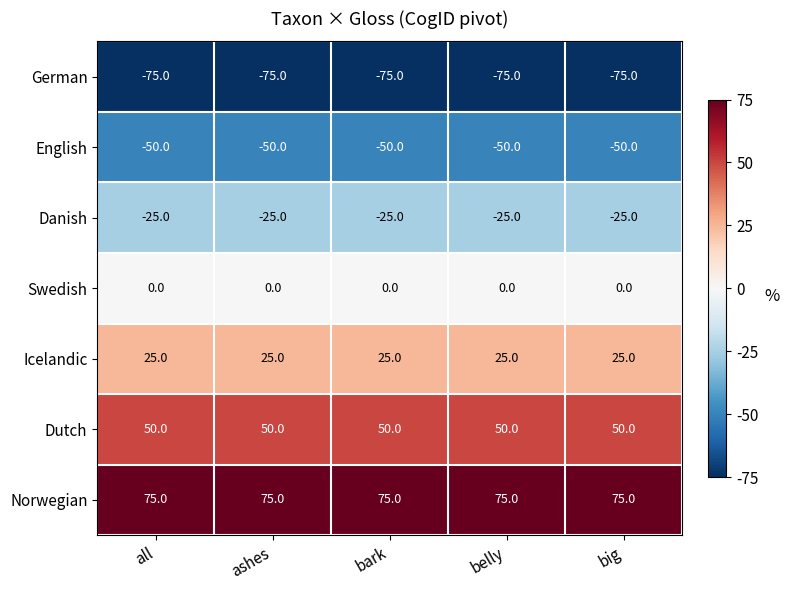

How many categories are shown in the chart?

5